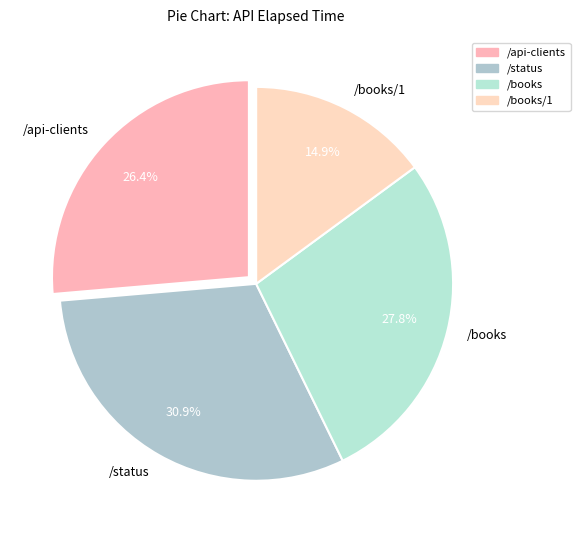

How many slices are in this pie chart?

4